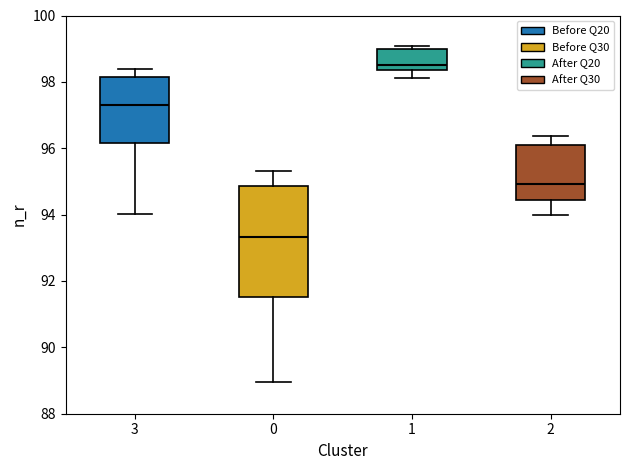

Where is the upper edge of the box at x = 1 on the y-axis? The values are not printed on the chart, so give them approximately, as read against the axis.

99.0